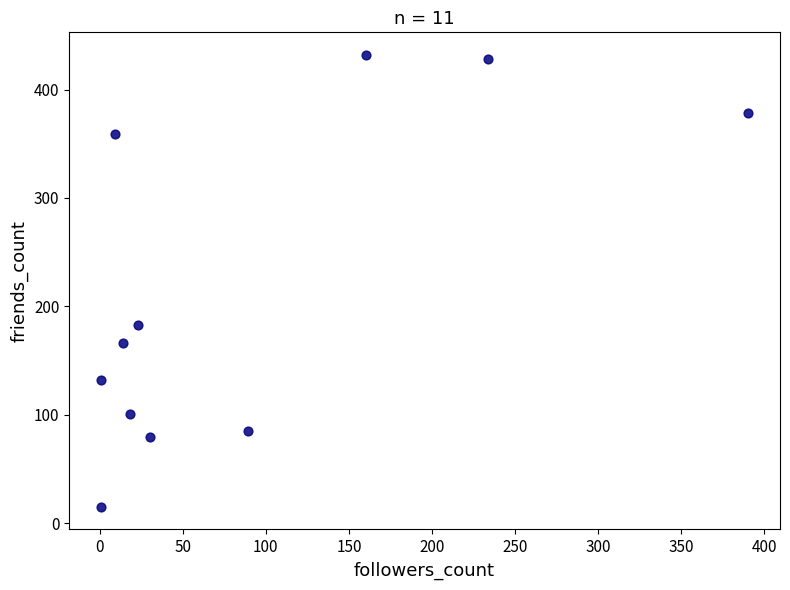

What Y value in the scatter plot is closest to 223?

183